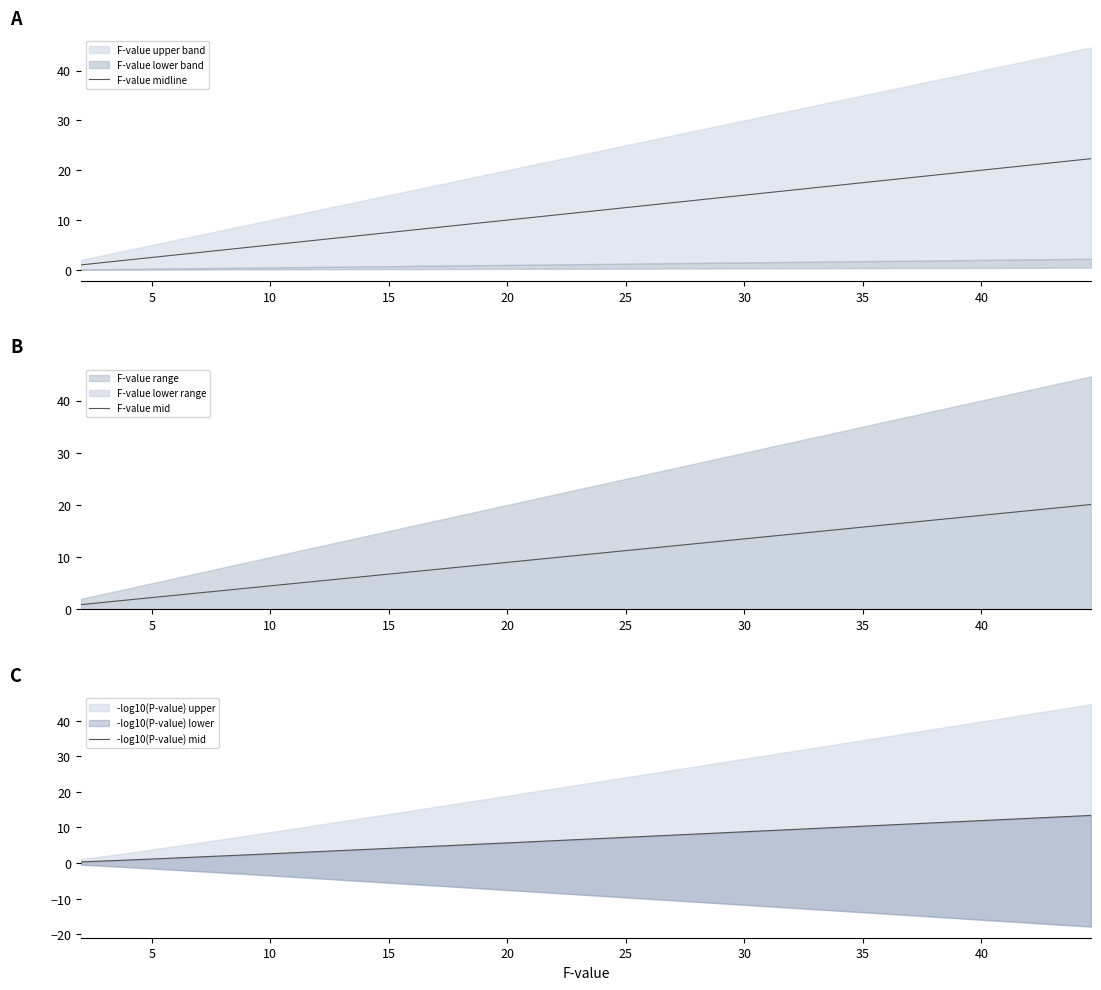

What is the difference between the maximum and minimum values in the F-value mid series?

19.2